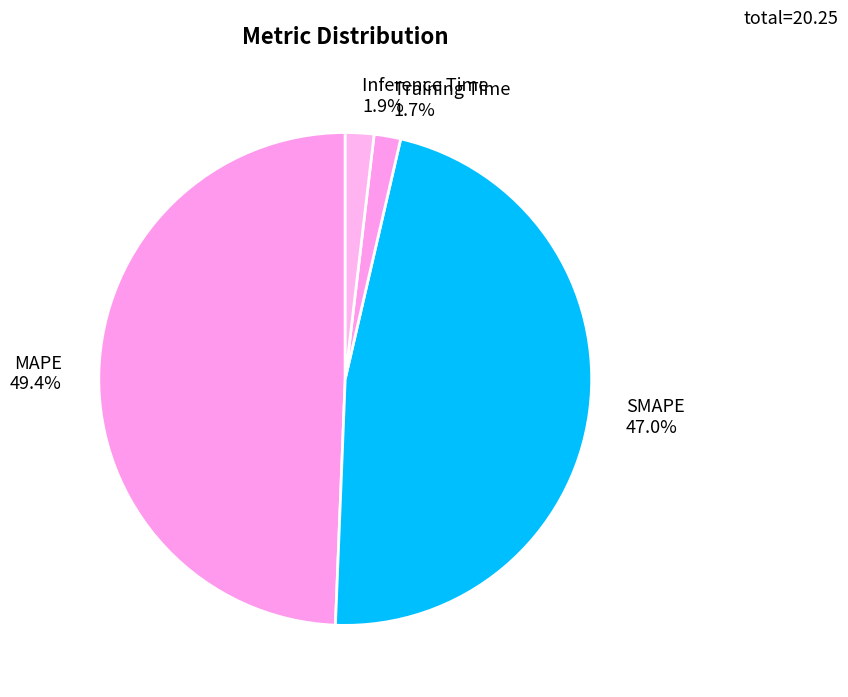

Between SMAPE and Inference Time, which is larger?

SMAPE